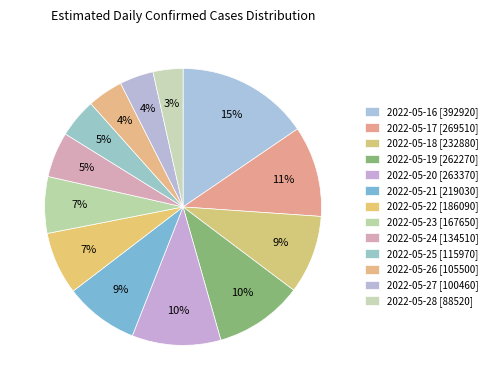

Approximately how many times larger is the value at 2022-05-23 compared to 2022-05-27?

1.7